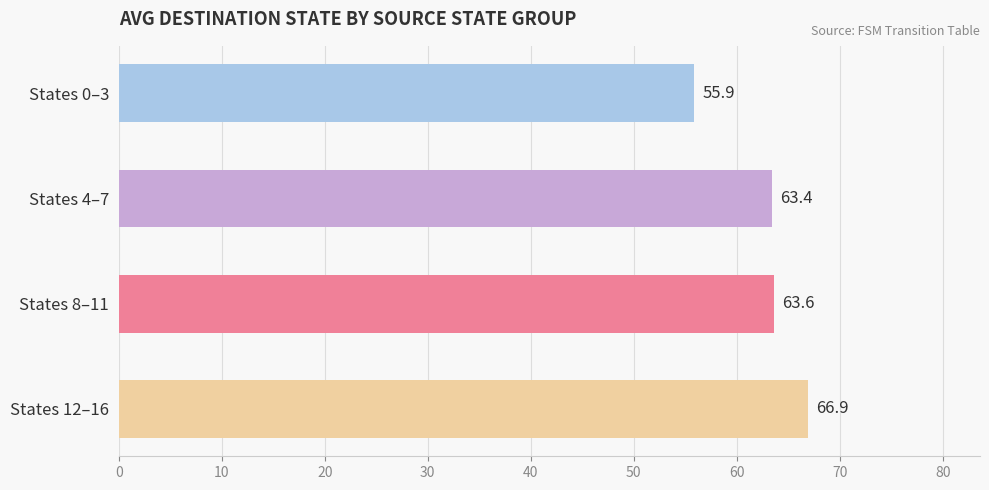

Are the bars horizontal?

Yes